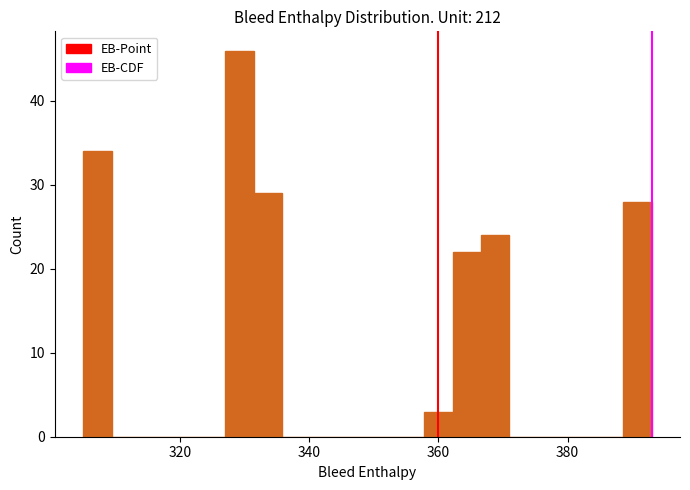

Read against the x-axis, roughly where is the centre of the tallest bar?

330